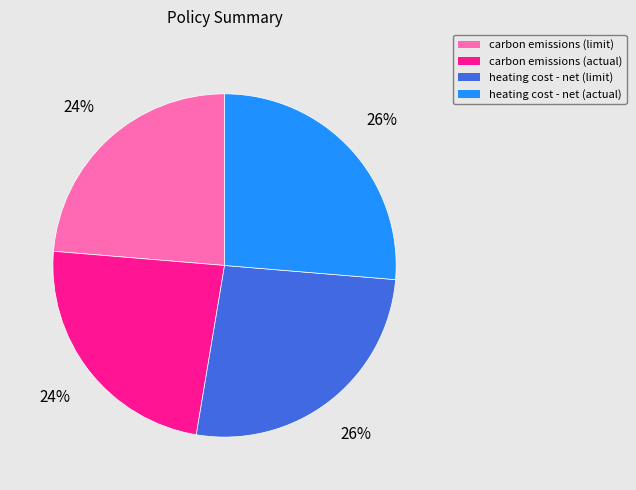

Is heating cost - net (actual) the majority of the pie?

No